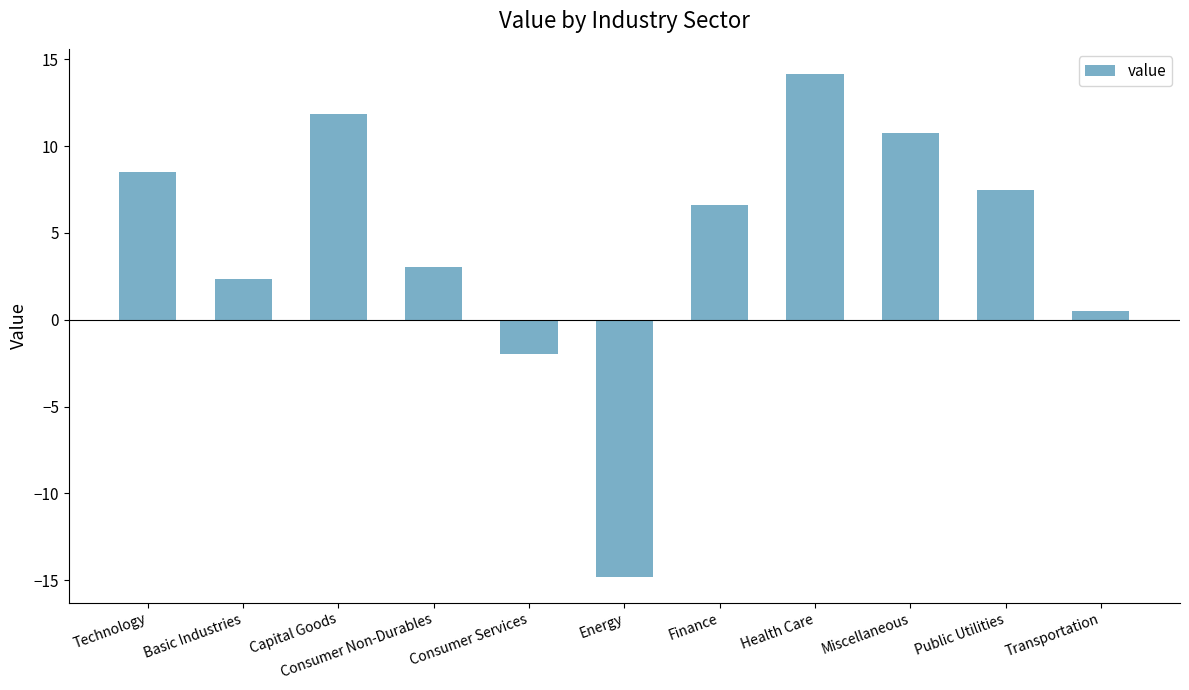

What is the change in value from Basic Industries to Consumer Services?

-4.3